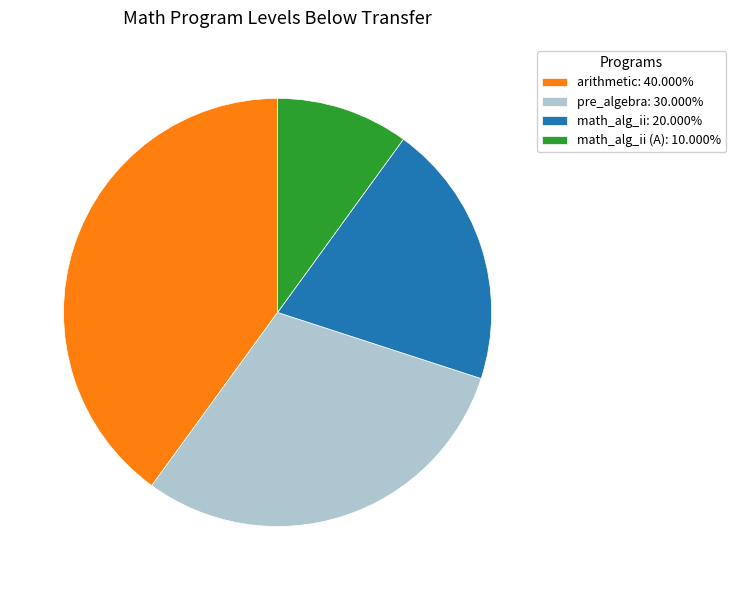

Does arithmetic: 40.000% represent more than half of the total?

No